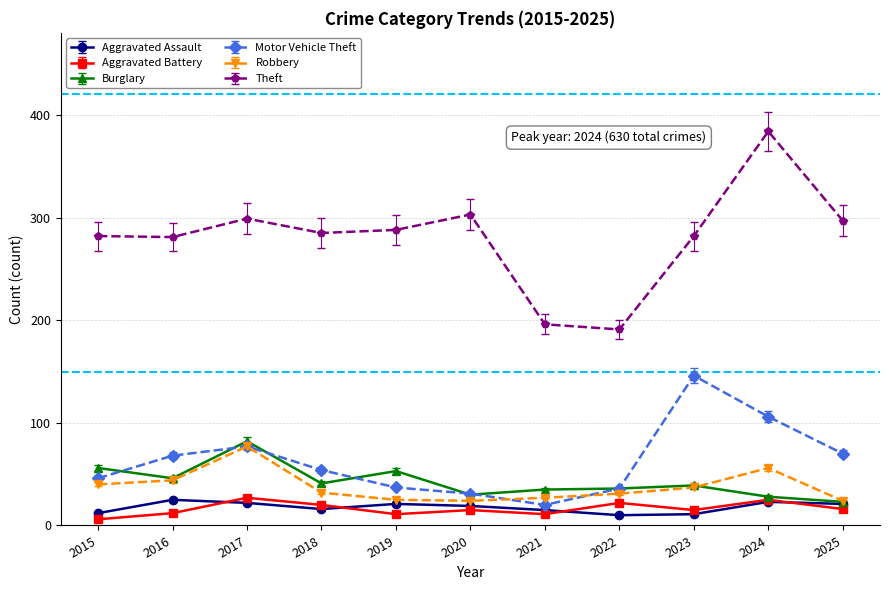

What is the sum of the Theft values at 2020 and 2025?

600